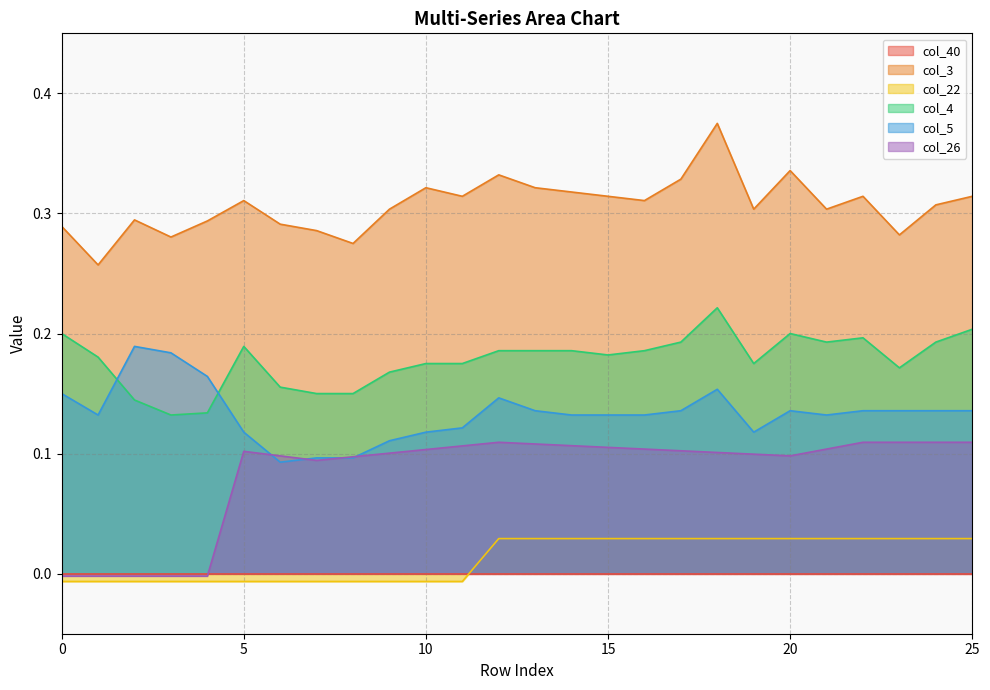

What is the difference between the maximum and minimum values in the col_26 series?

0.1